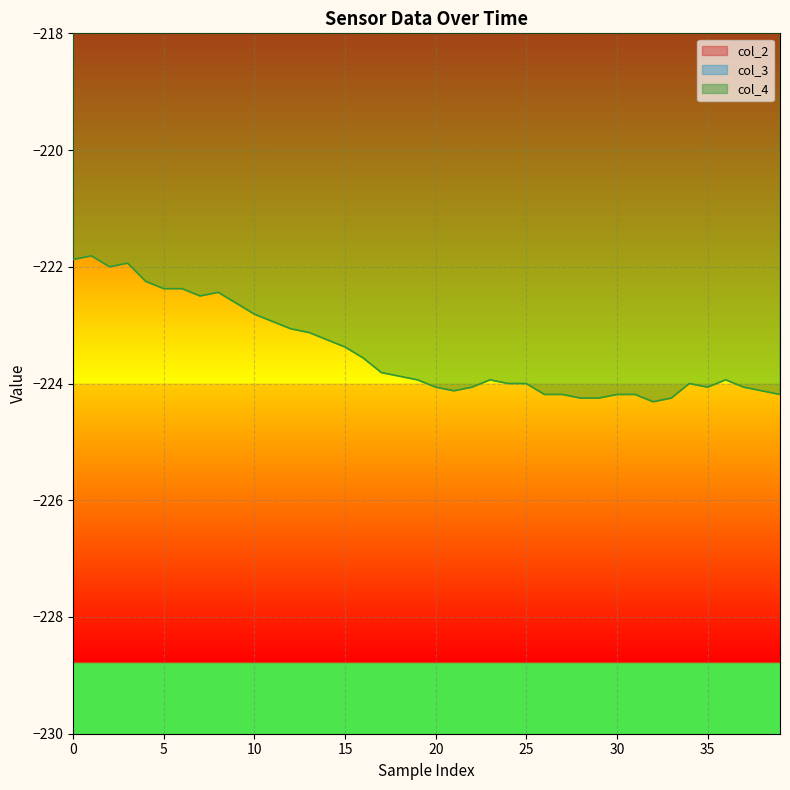

What is the label of the 18th point from the right?

22